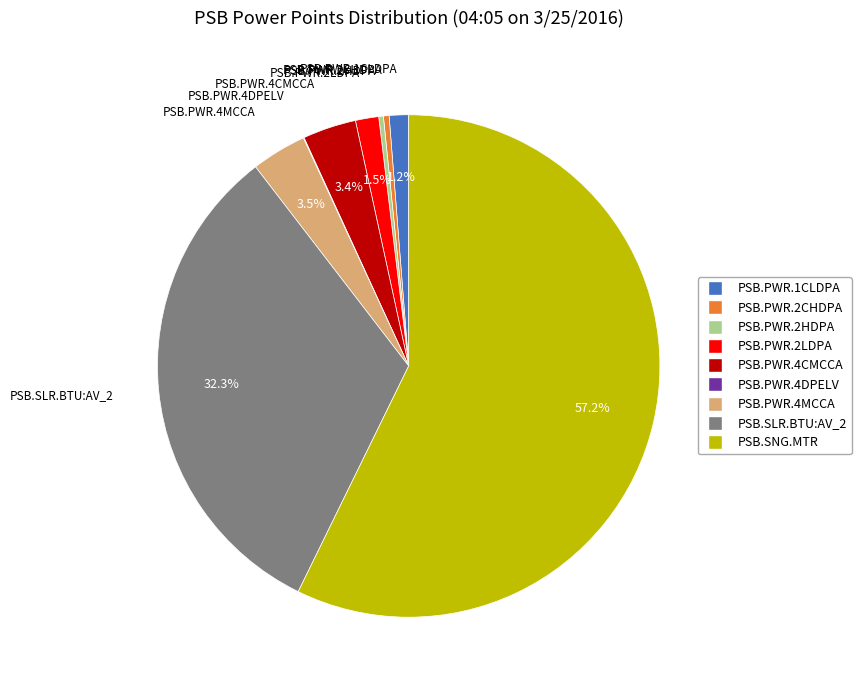

Which has a higher value, PSB.SNG.MTR or PSB.PWR.2HDPA?

PSB.SNG.MTR